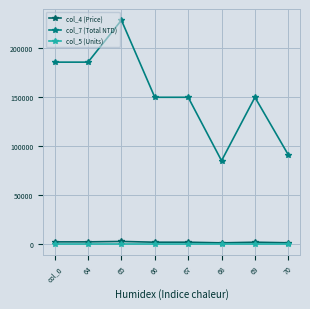

Which series has the largest total across all categories?

col_7 (Total NTD)